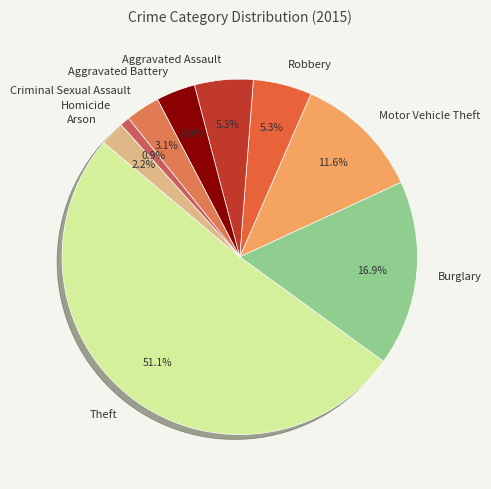

Which category has the smallest portion of the pie?

Homicide